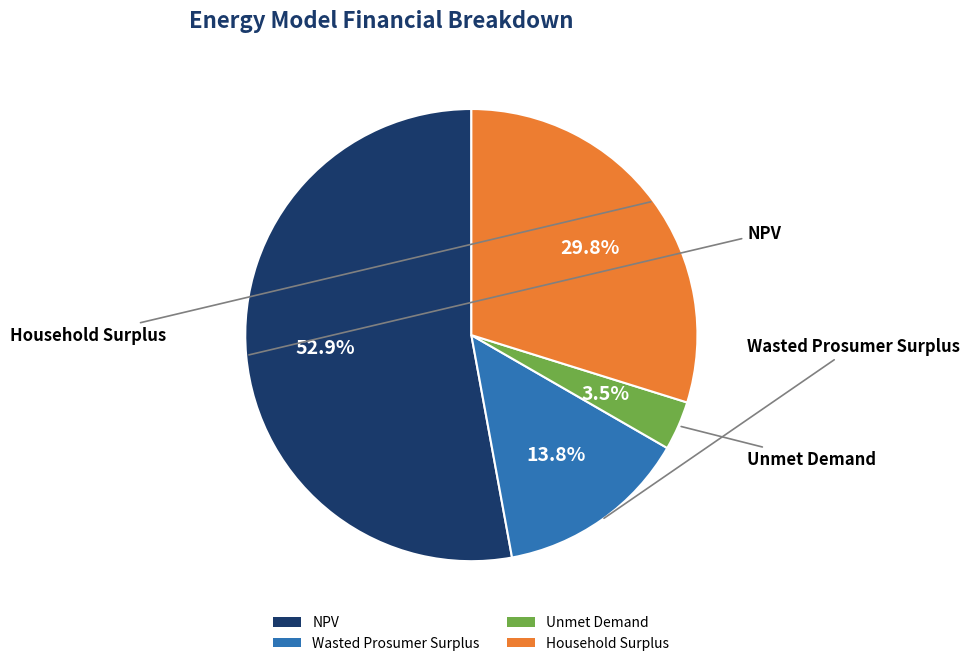

What is the largest slice in the pie chart?

NPV